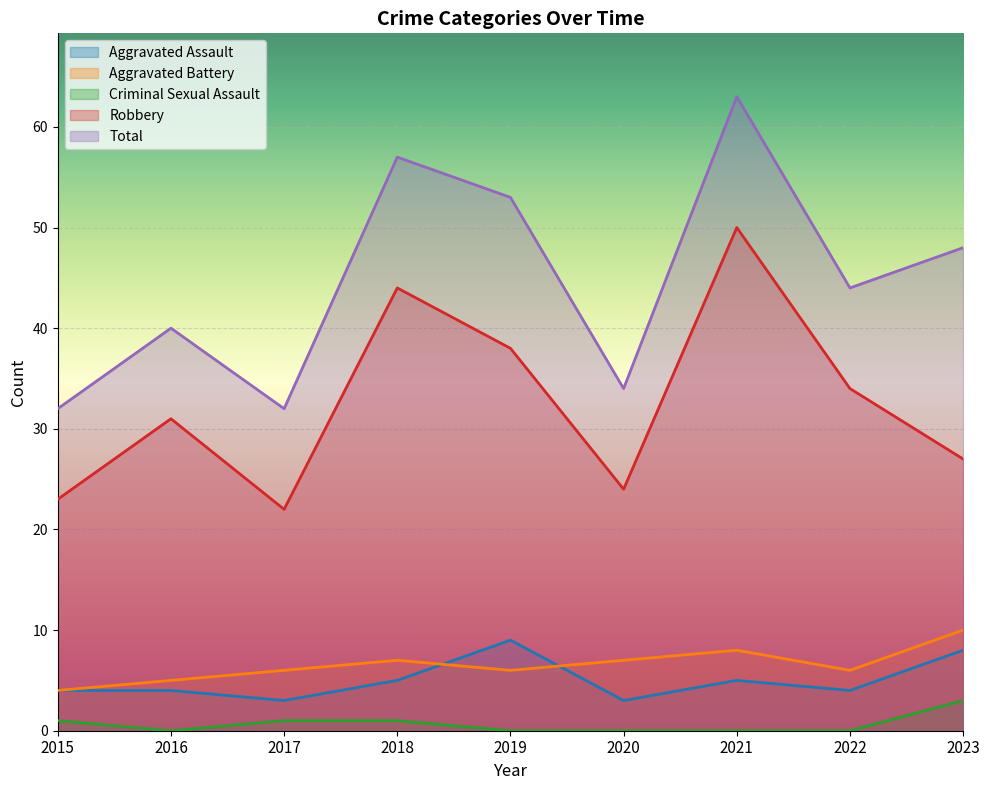

Is the value of Aggravated Battery at 2016 greater than the value of Aggravated Assault at 2022?

Yes